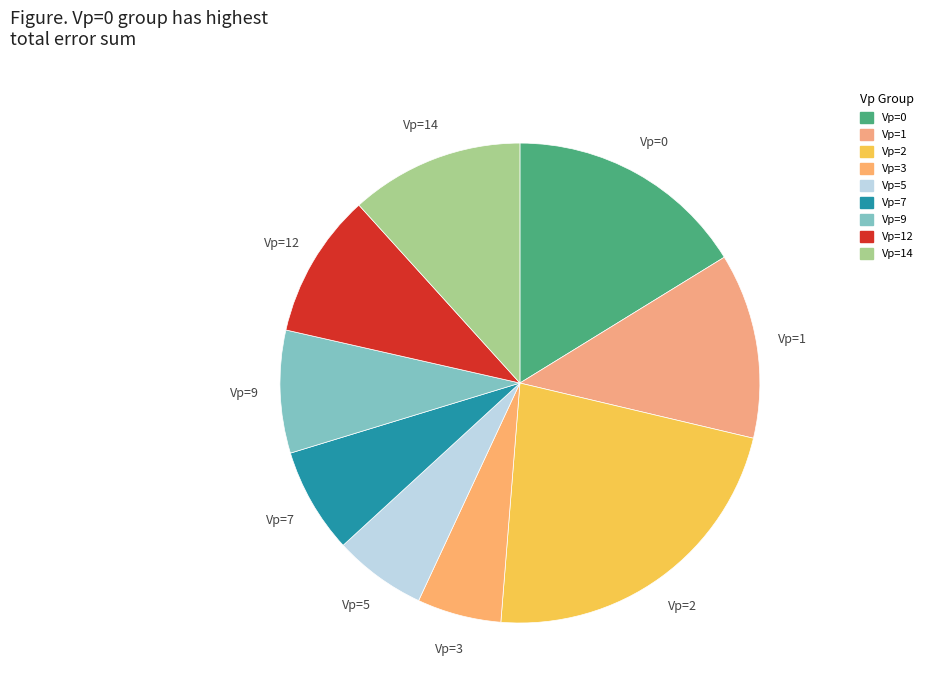

Which slice is the largest?

Vp=2